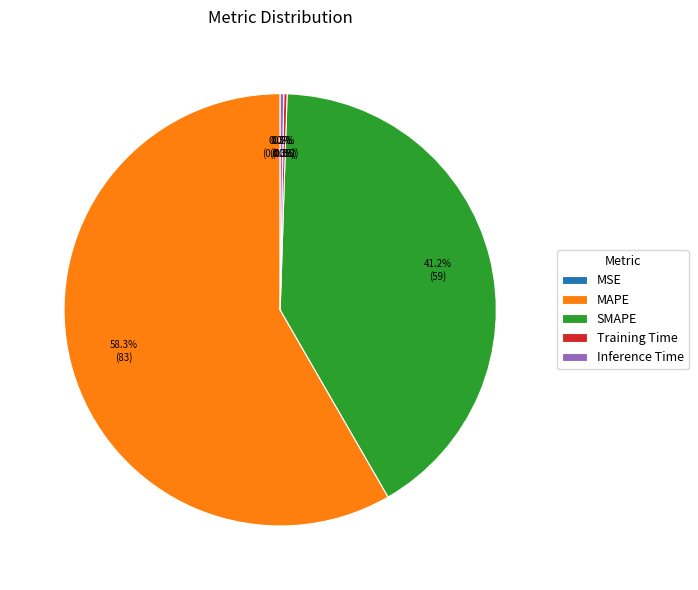

What percentage do MAPE and SMAPE together represent?

99.5%